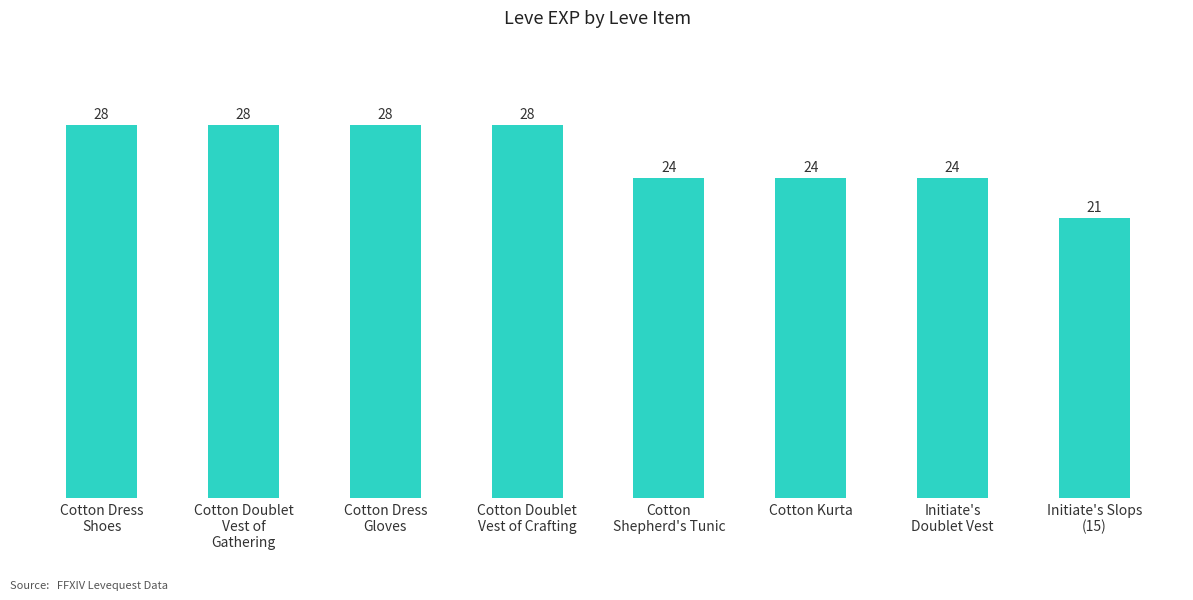

Reading left to right, transcribe all the data shown in this chart.

28	28	28	28	24	24	24	21